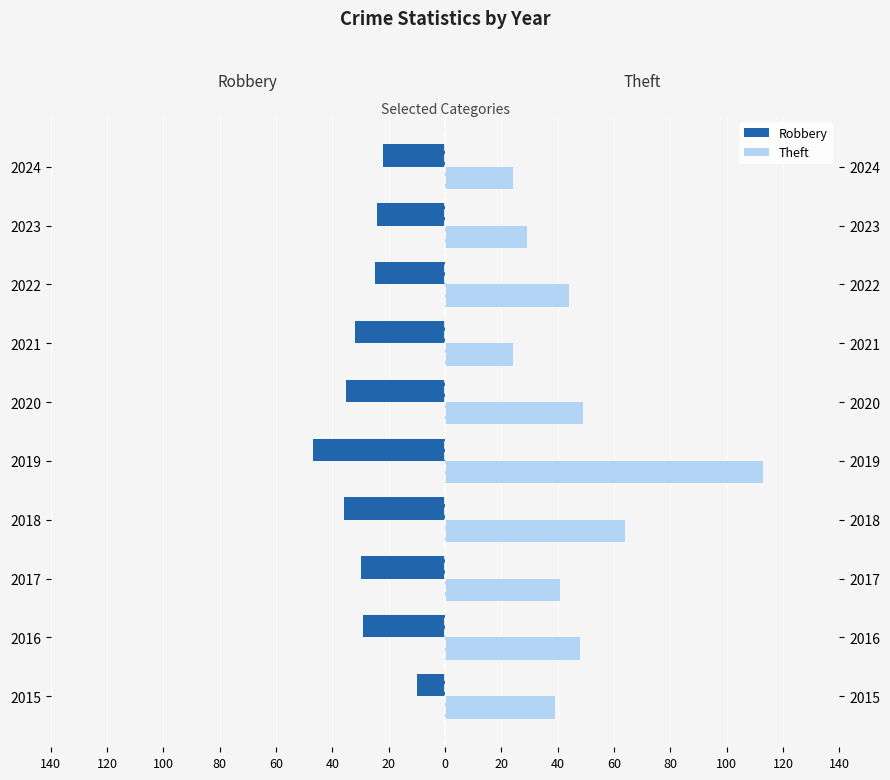

How many series are shown in this chart?

2